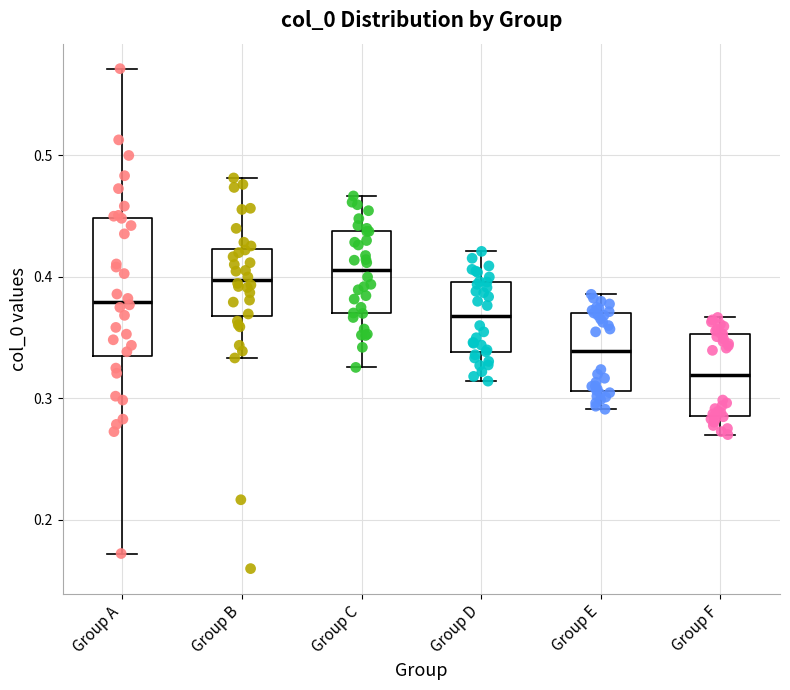

Which box's median line is the lowest?

Group F